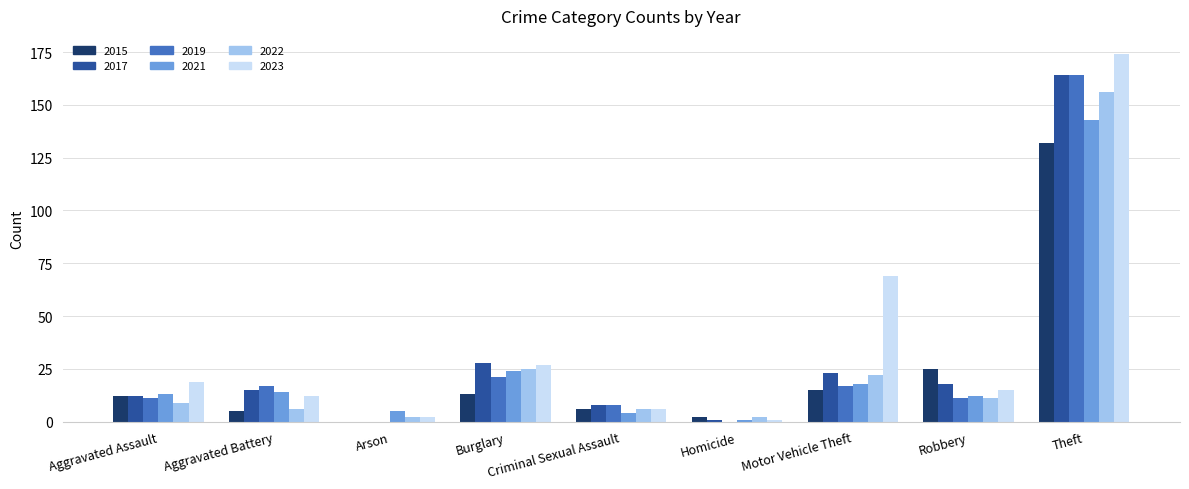

Which series has the largest total across all categories?

2023